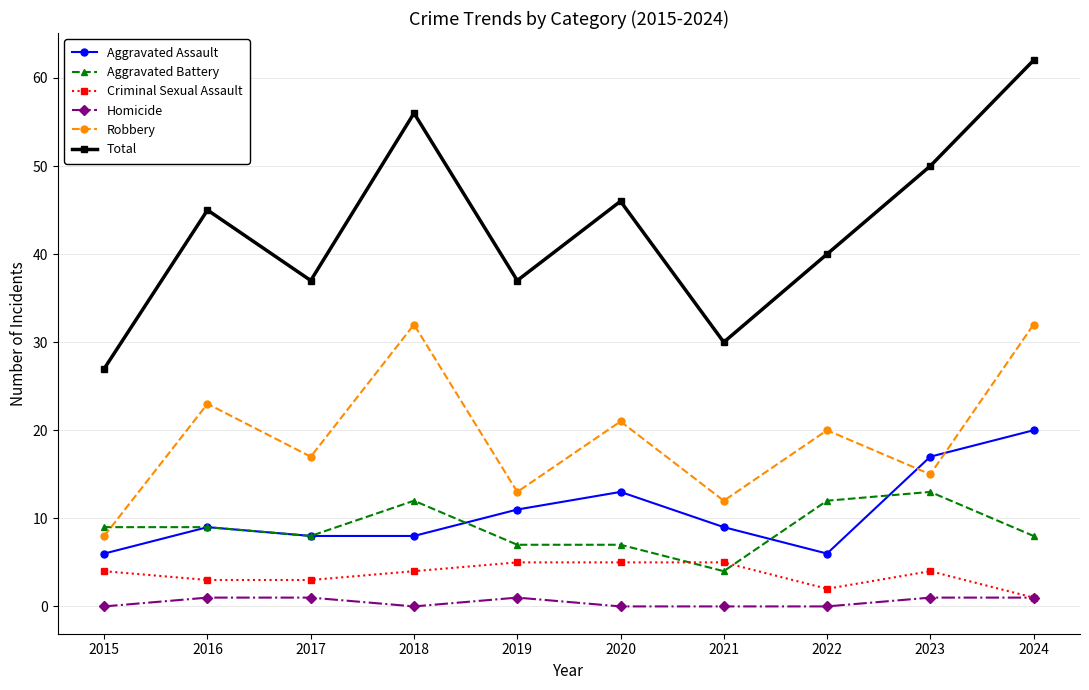

What is the value of the Aggravated Battery point at the 9th from the left?

13